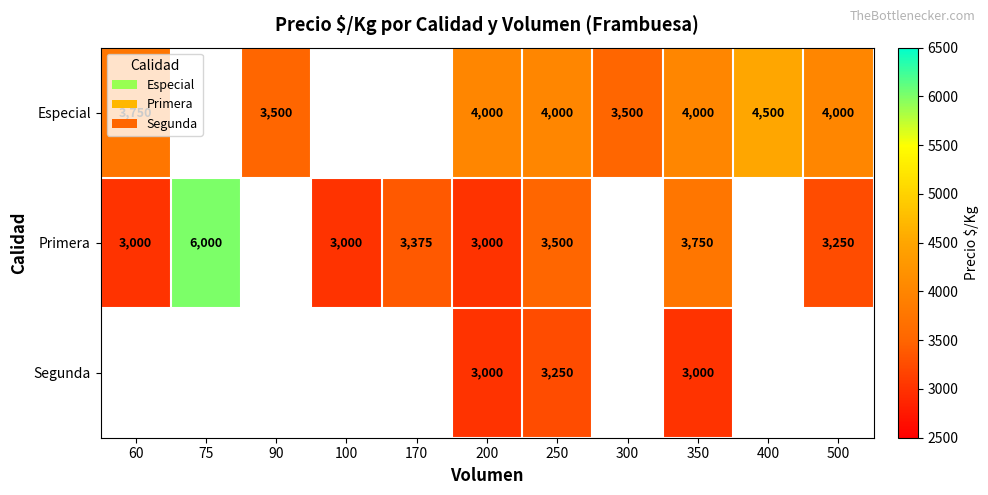

The value of Especial at 60 is 3750. True or false?

True